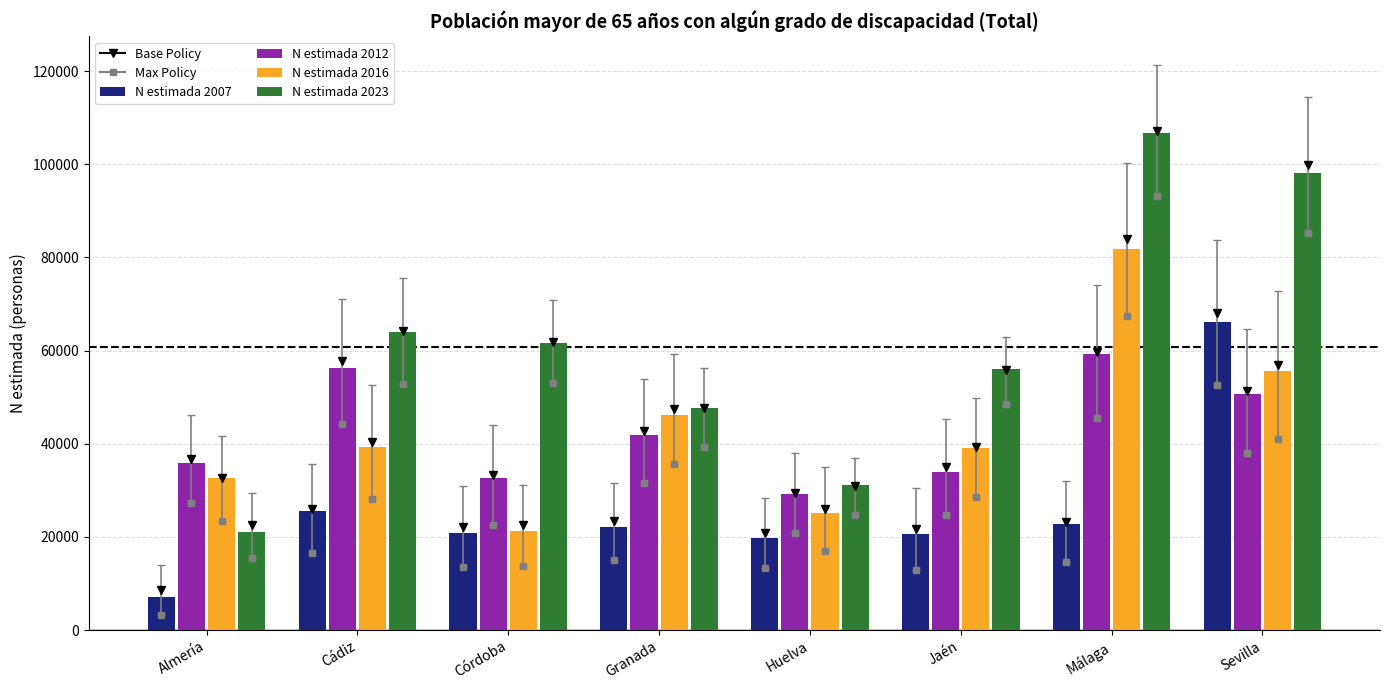

At how many categories does at least one series exceed 43690?

6